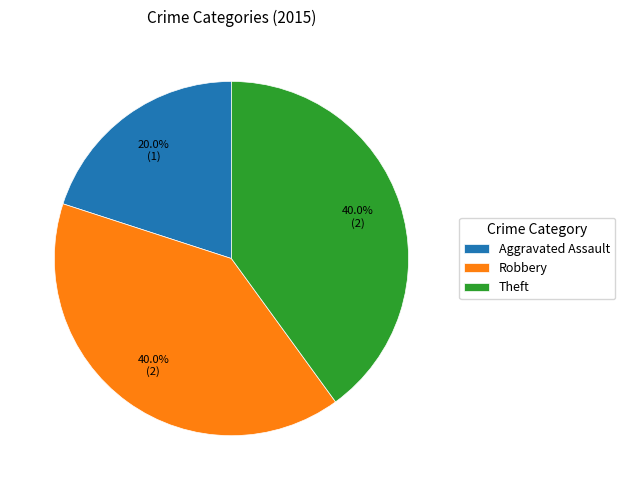

Approximately how many times larger is the value at Robbery compared to Theft?

1.0